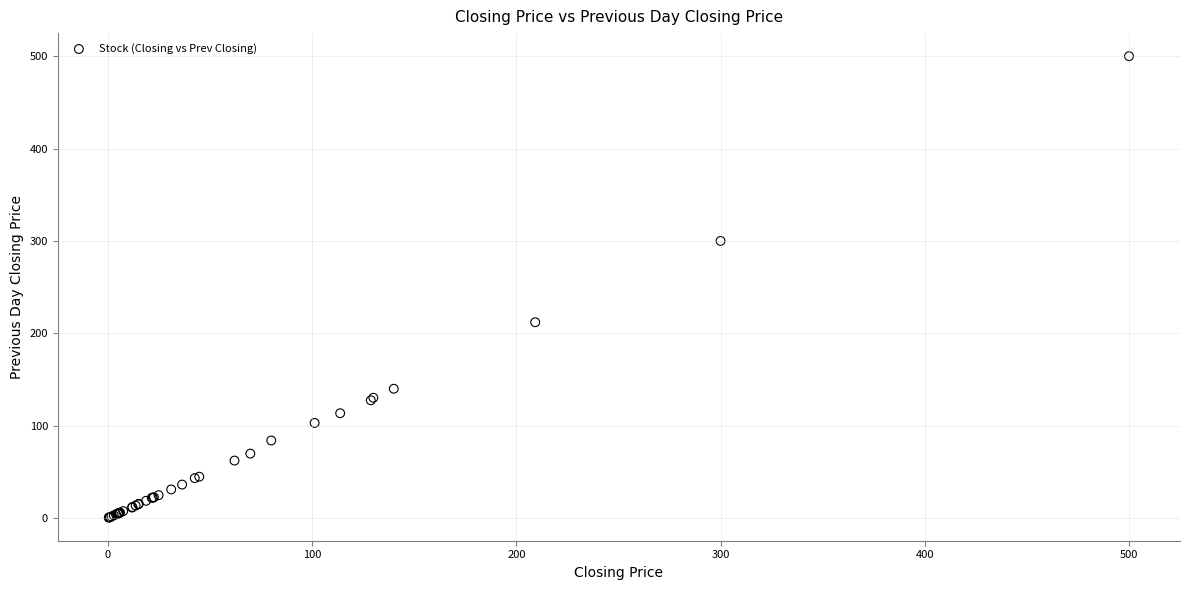

What Y value in the scatter plot is closest to 250?

212.0